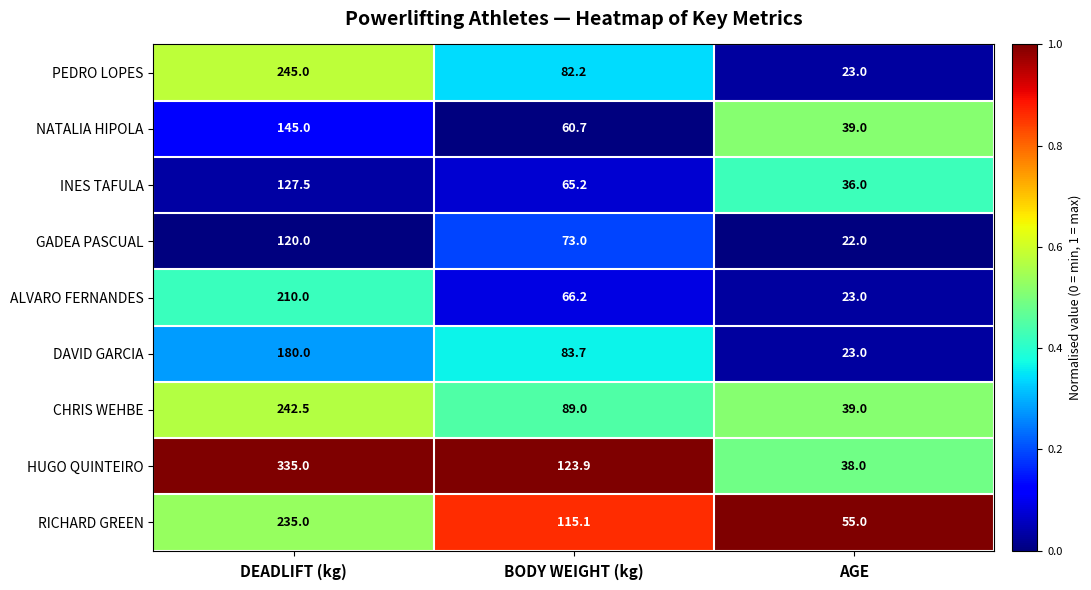

What is the difference between the maximum and minimum values in the CHRIS WEHBE series?

203.5